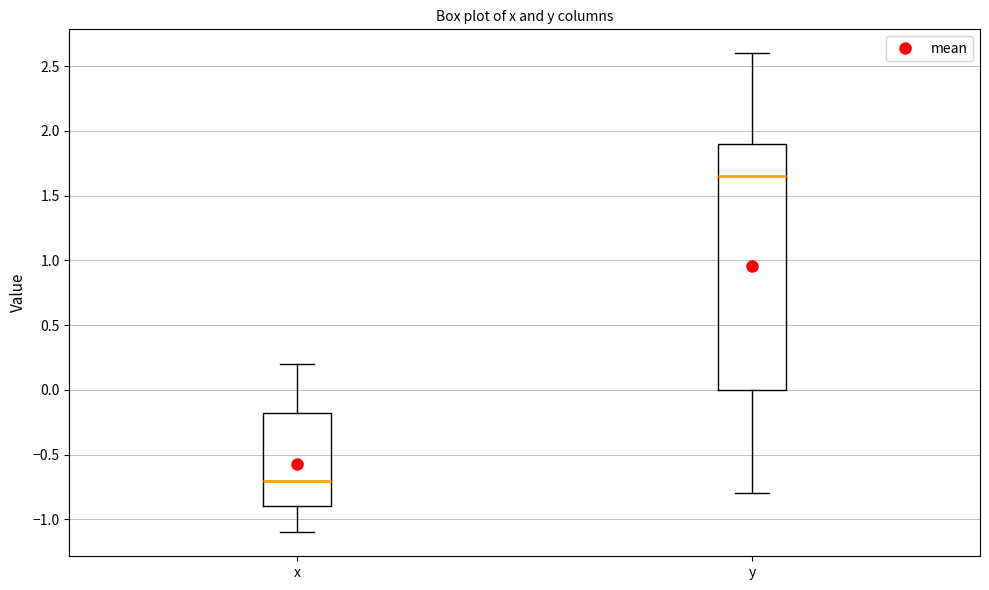

Which box is the tallest, from its lower edge to its upper edge?

y